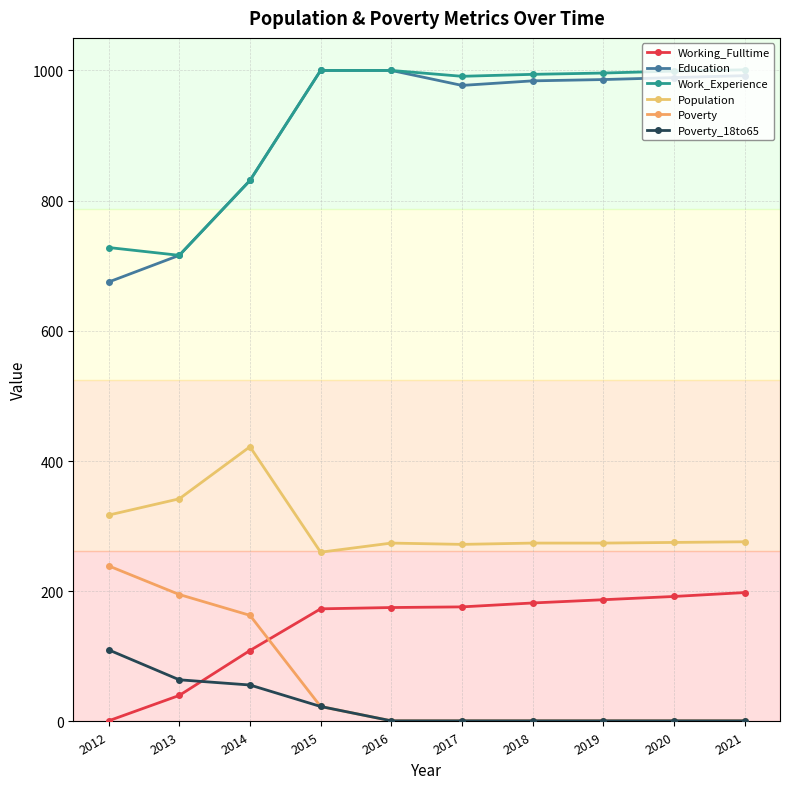

What is the average value of the Work_Experience series?

926